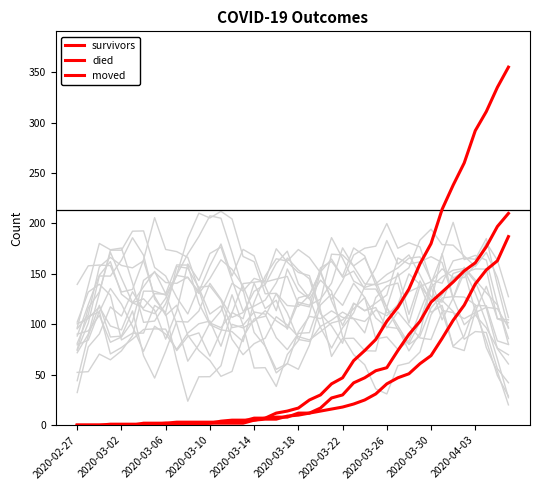

How many series are shown in this chart?

3